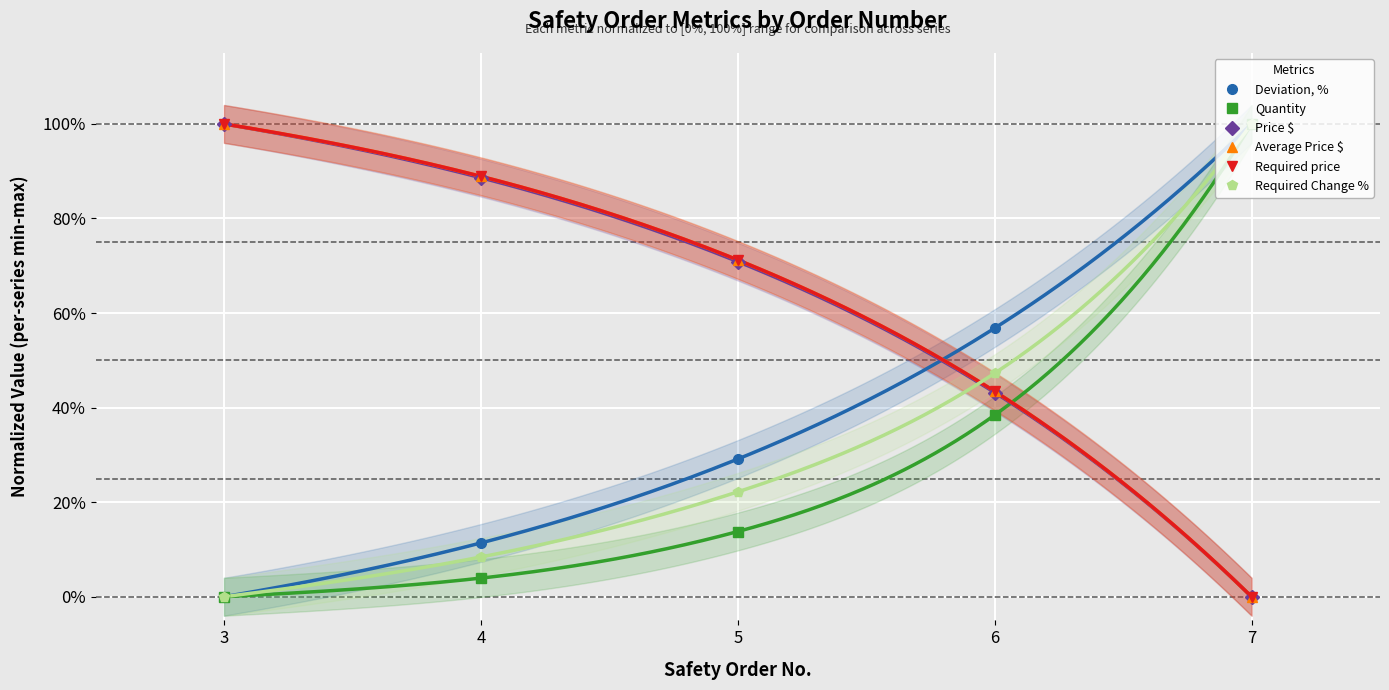

What is the maximum value shown in the chart?

1.0